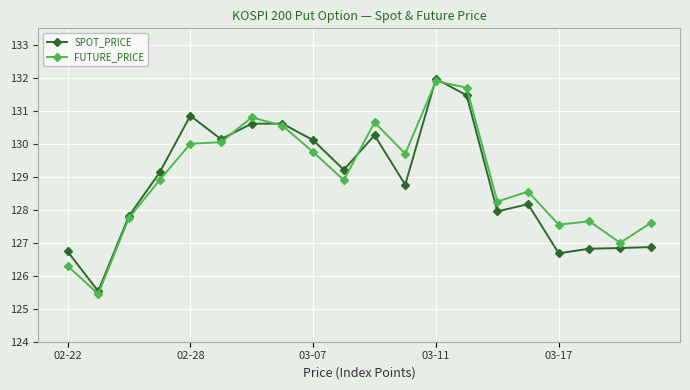

True or false: SPOT_PRICE has more than 2 interior local peaks.

True